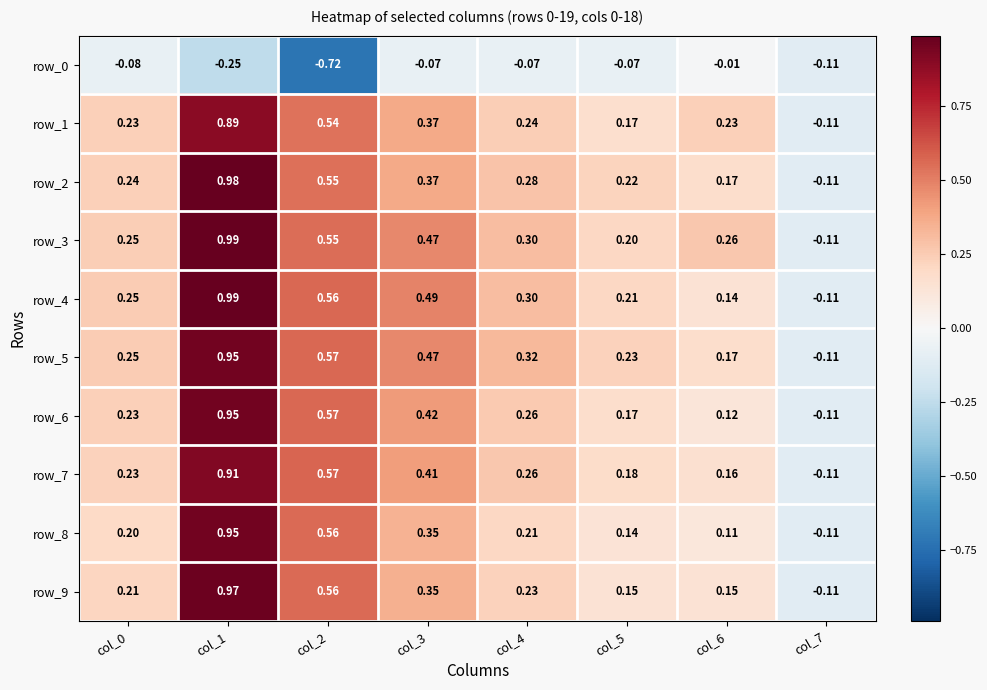

At how many categories does at least one series exceed 0?

7